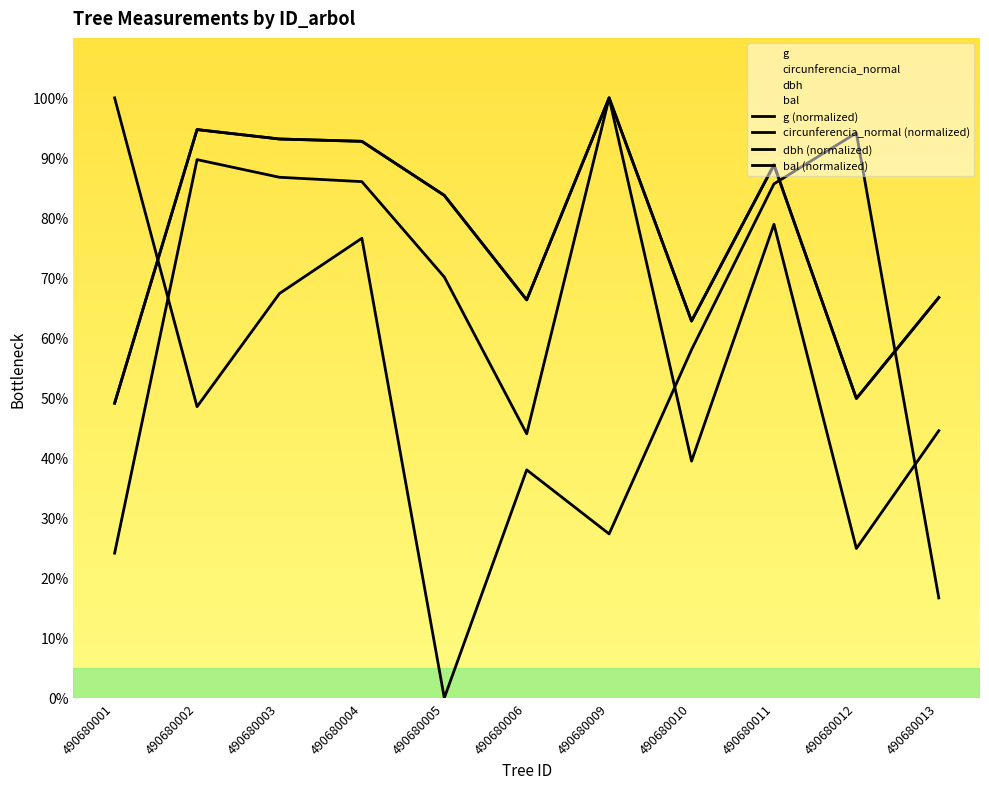

What is the average value of the bal (normalized) series?

55.7